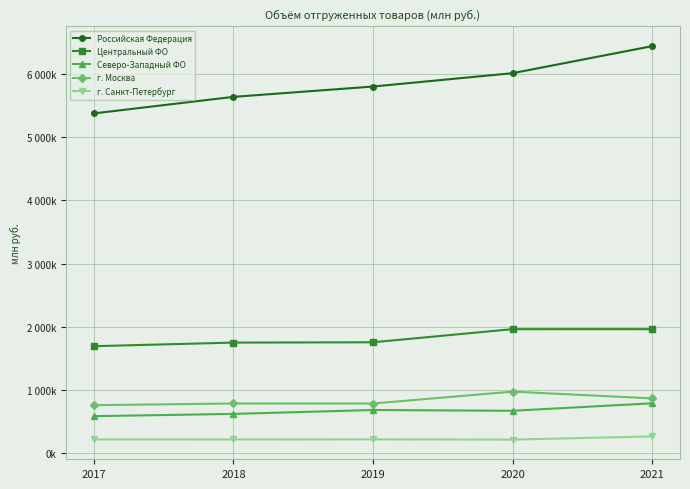

Reading right to left, transcribe all the data shown in this chart.

Российская Федерация: 6445232	6017026	5805454	5641920	5379682
Центральный ФО: 1960987	1961369	1753190	1748280	1691479
Северо-Западный ФО: 786336	668000	680037	618401	582716
г. Москва: 864170	971495	783045	783384	756675
г. Санкт-Петербург: 262330	211242	215549	213389	213938